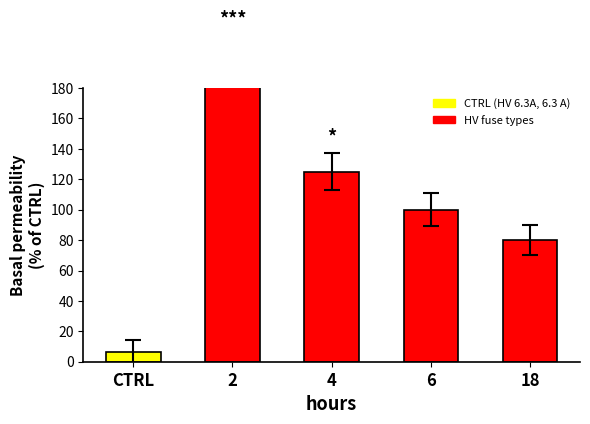

What is the sum of the values at 2 and 4?

325.0